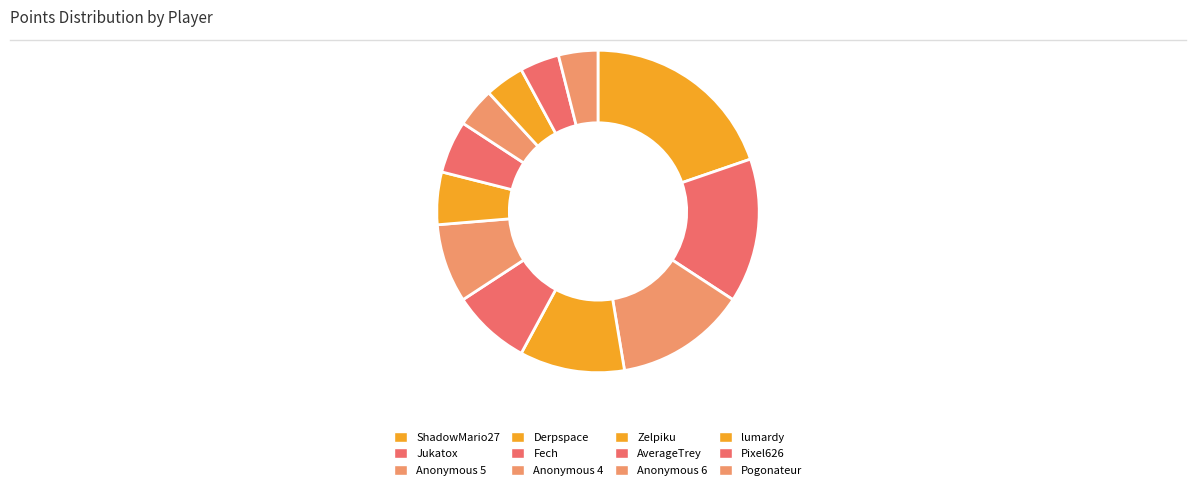

To the nearest percent, what portion does lumardy represent?

4%